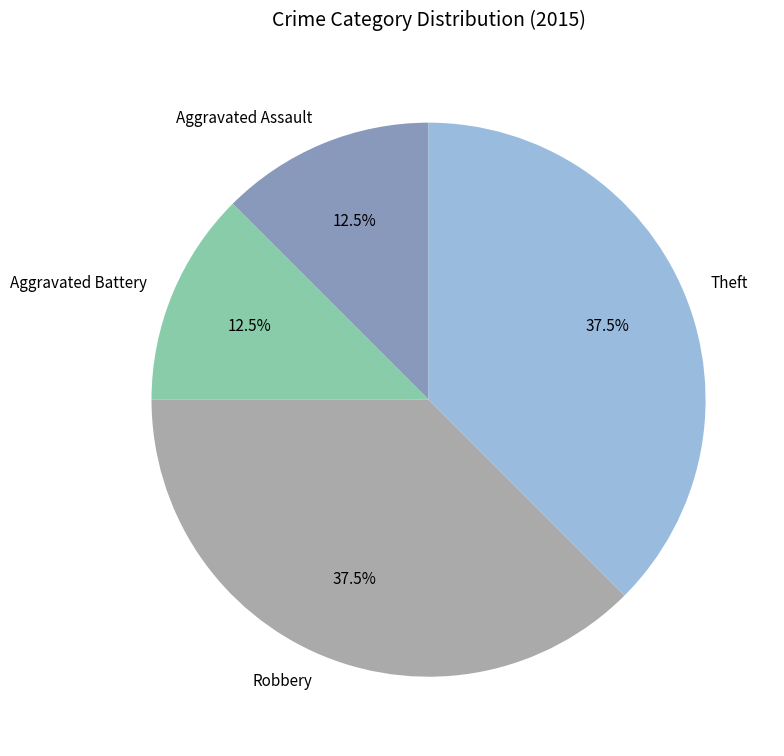

Is there any slice that represents more than half of the pie?

No